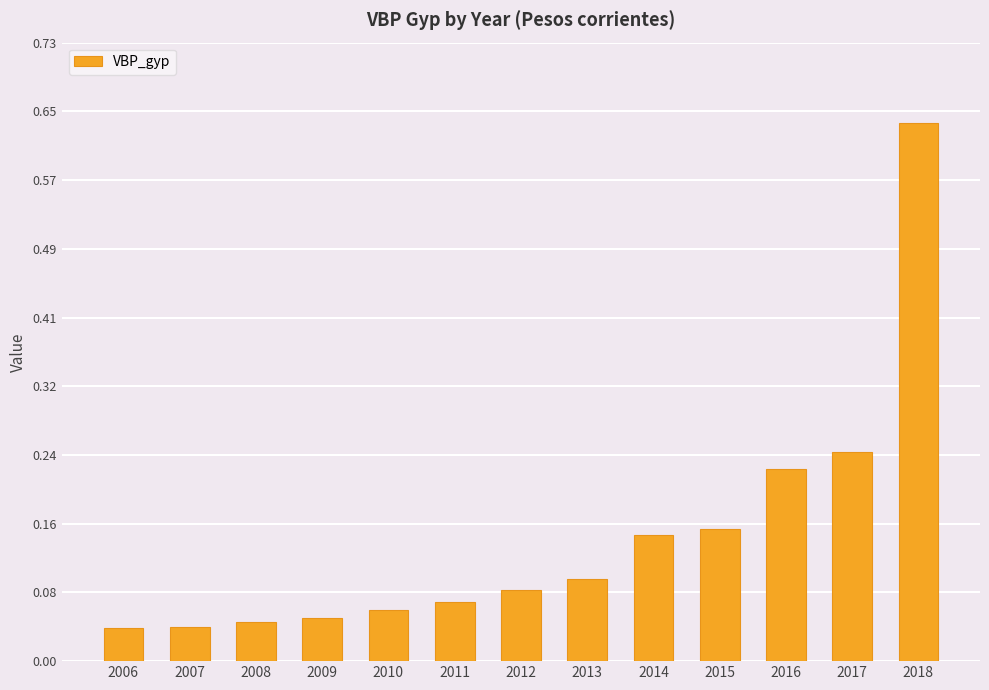

The chart shows a value of 0.1 at 2013. True or false?

True